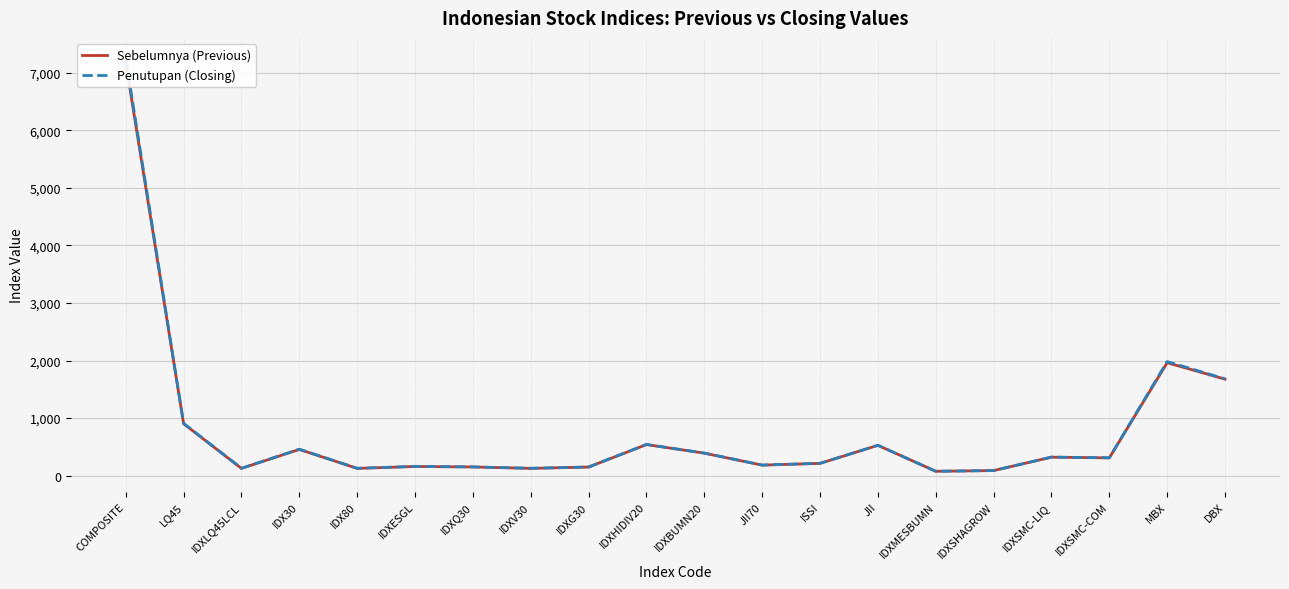

Is the value of Sebelumnya (Previous) at IDXSMC-LIQ greater than the value of Penutupan (Closing) at IDX80?

Yes